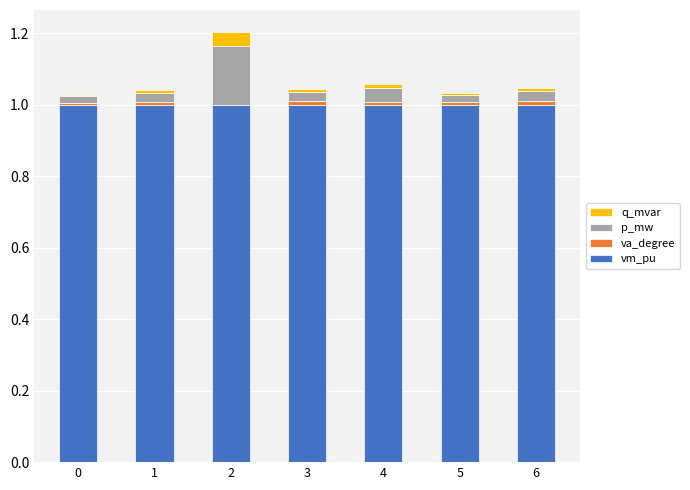

At which category is the sum across all series the highest?

2